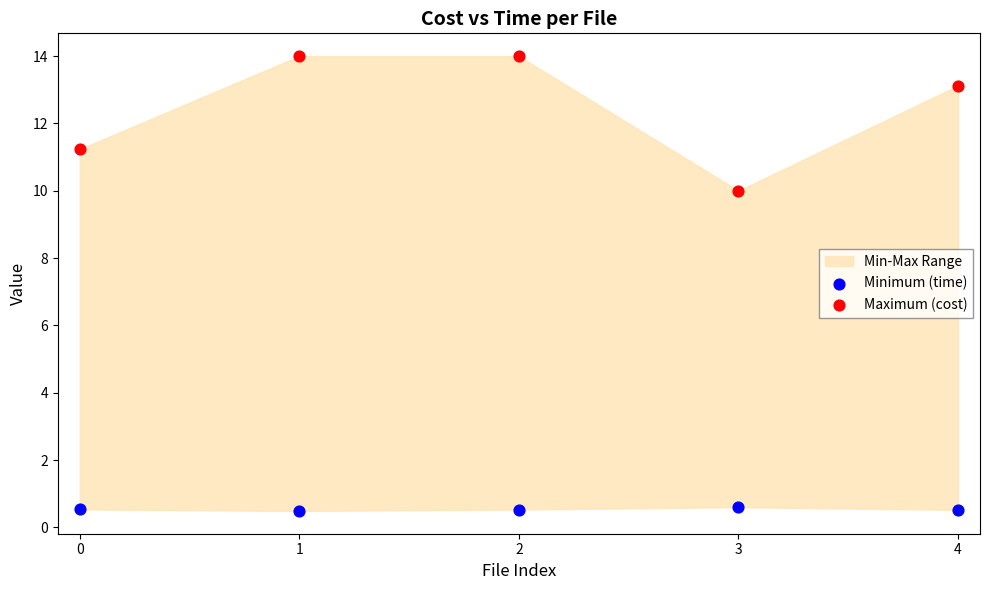

Which series contains the highest Y value?

Maximum (cost)